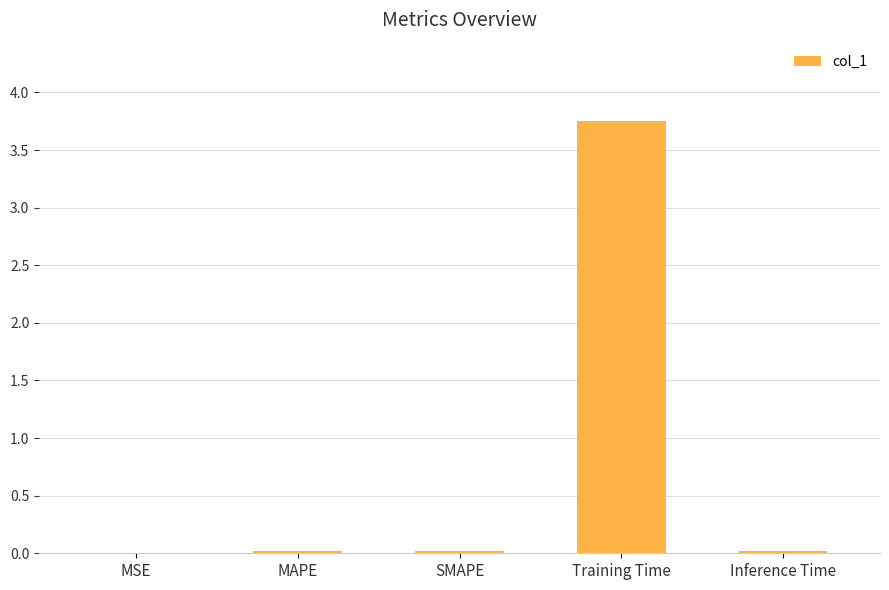

How many distinct data groups are displayed?

1